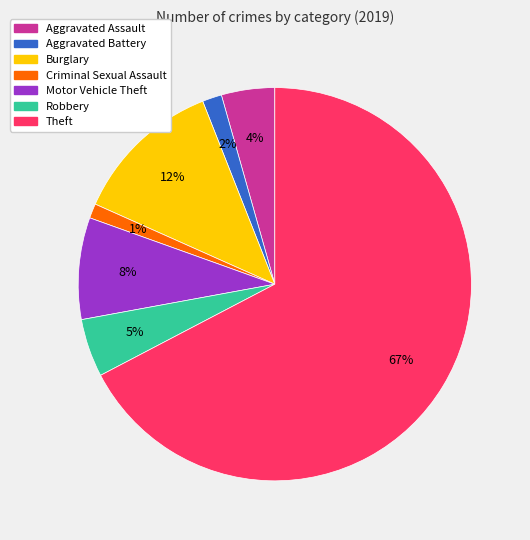

Between Criminal Sexual Assault and Robbery, which is larger?

Robbery